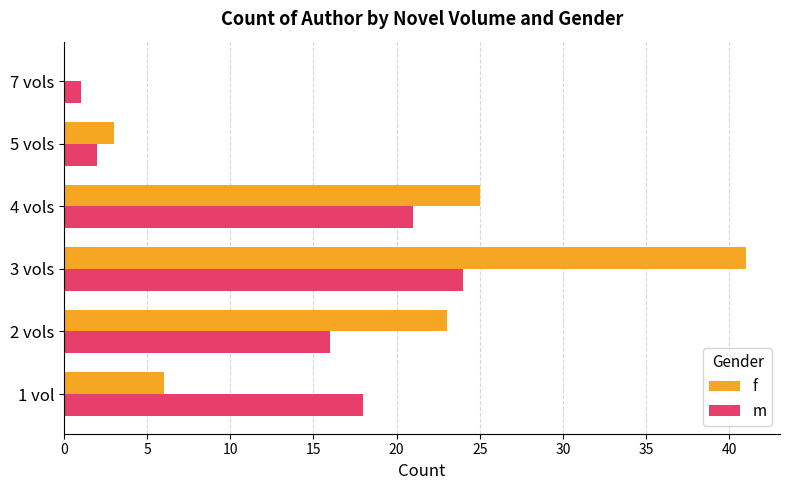

At which label does f reach its peak?

3 vols